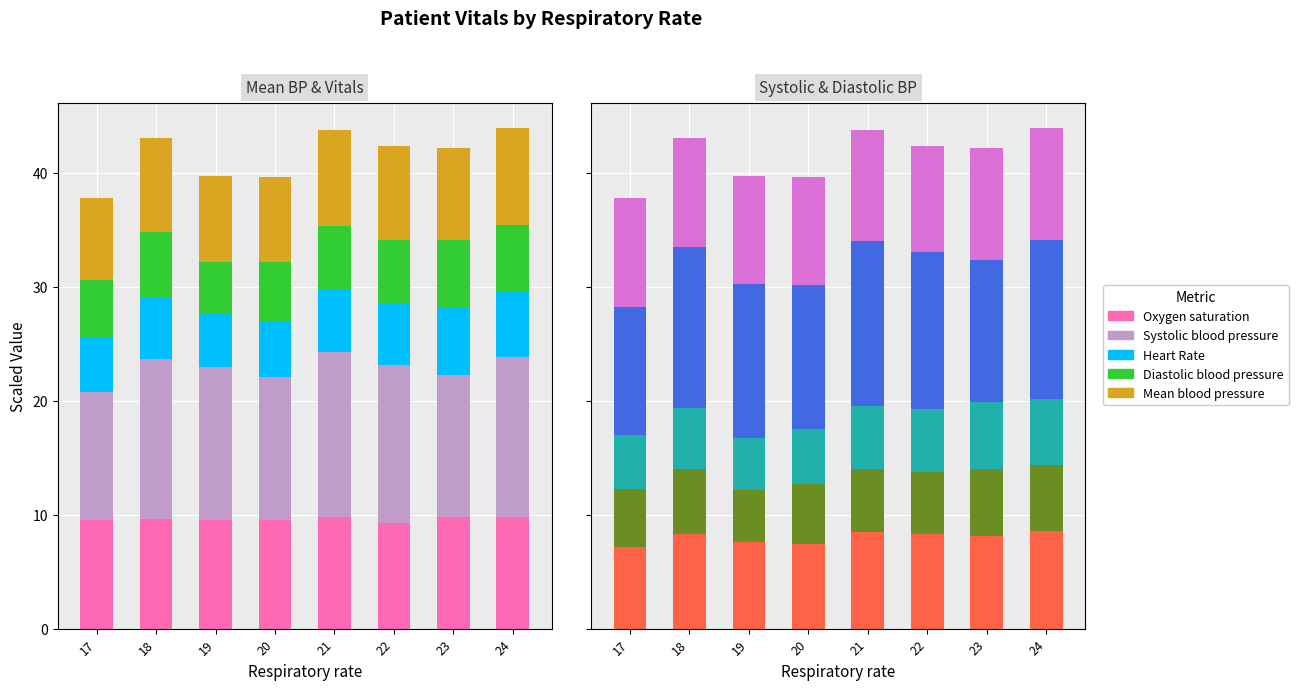

How many data points does each series have?

8